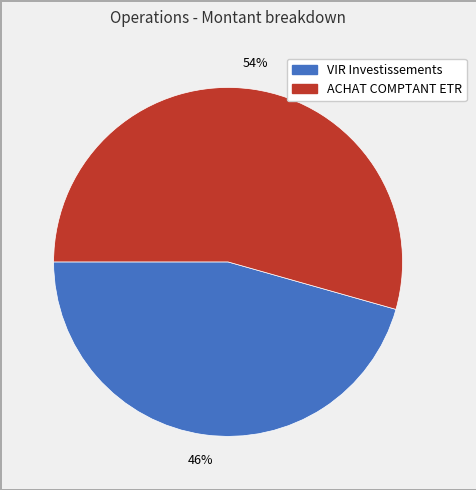

Between ACHAT COMPTANT ETR and VIR Investissements, which is larger?

ACHAT COMPTANT ETR